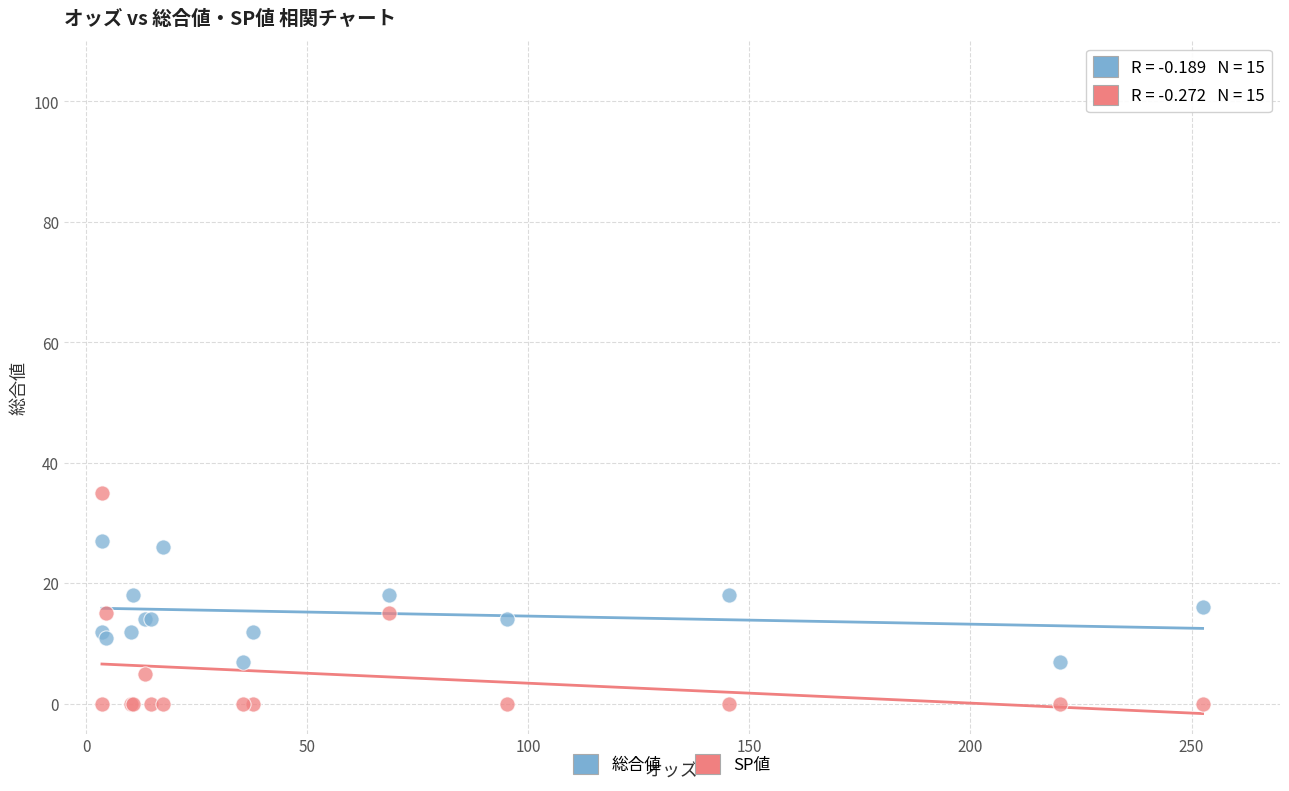

Which series reaches the minimum Y coordinate?

SP値